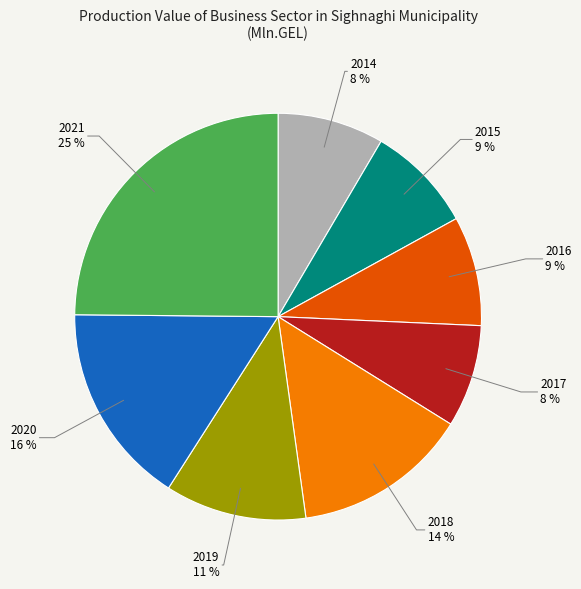

True or false: 2019 accounts for 25% of the total.

False